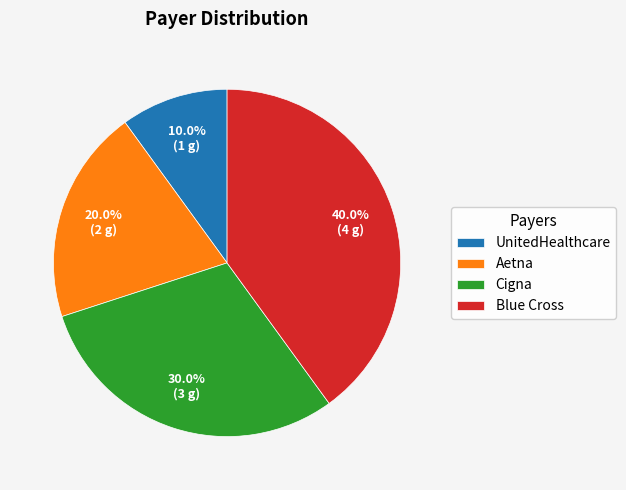

What is the largest slice in the pie chart?

Blue Cross